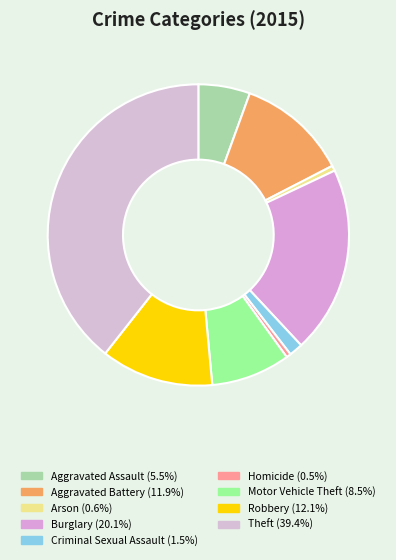

Is there a majority slice in this chart?

No